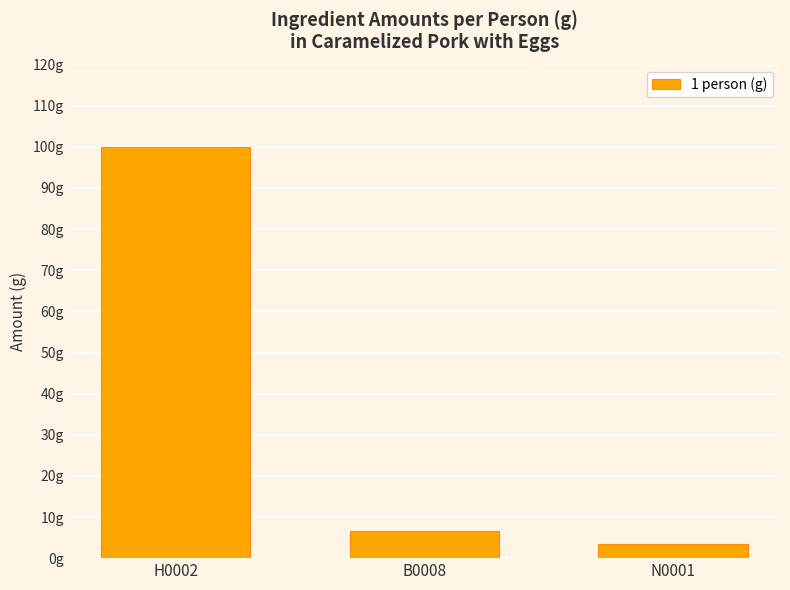

What is the difference between the maximum and minimum values?

96.7